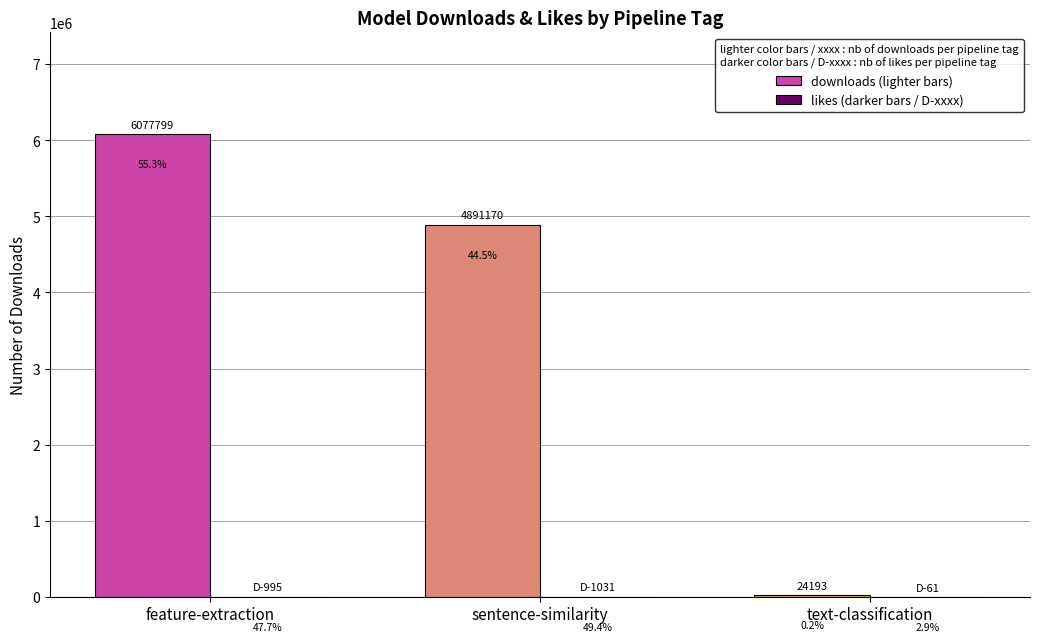

How many groups of bars are there?

3